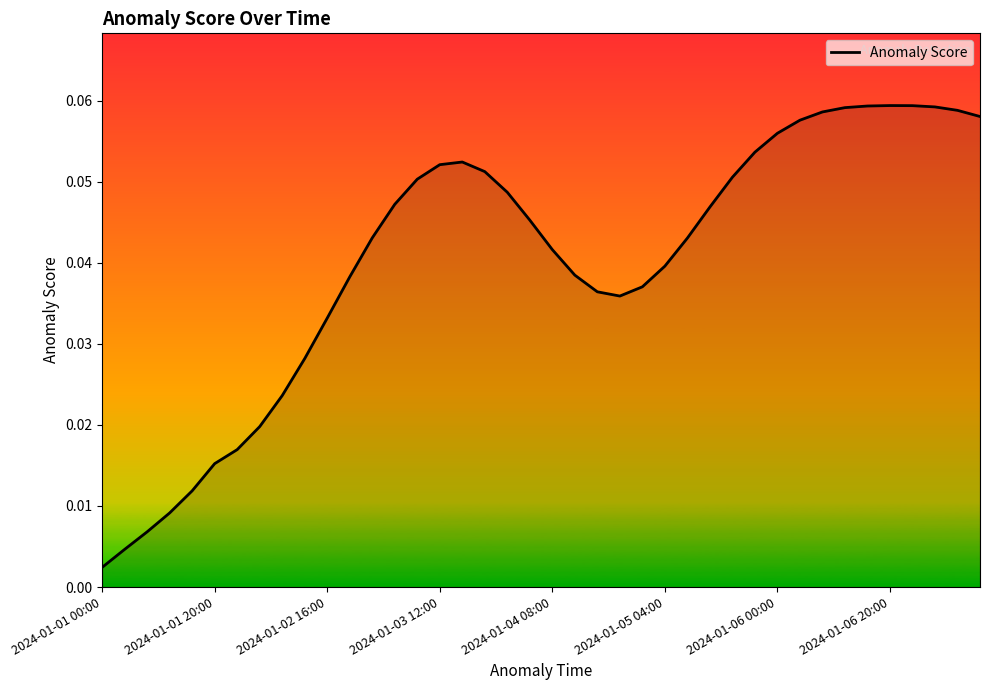

How many lines are shown in the chart?

1